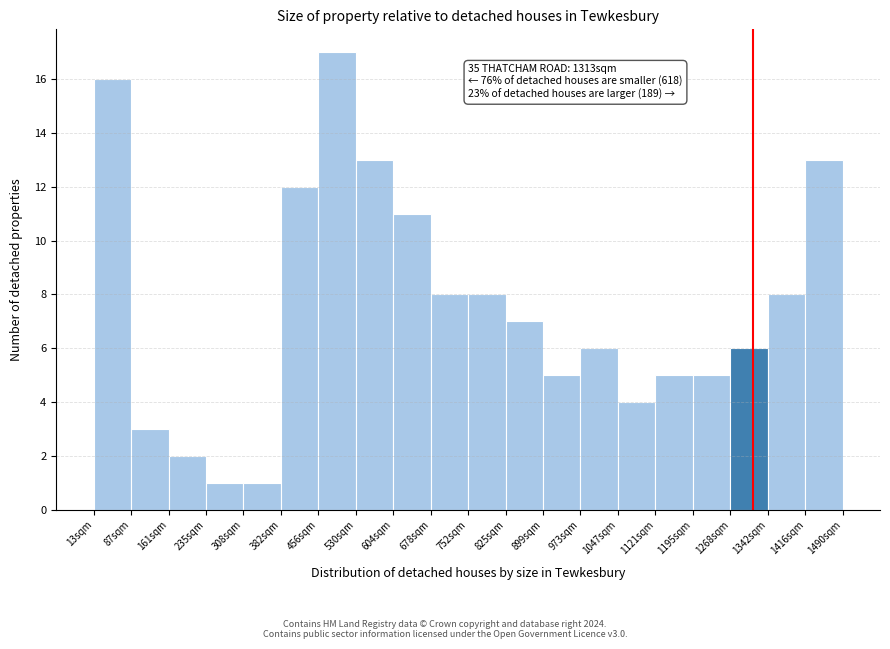

Which range on the x-axis has the tallest bar?

460 to 530